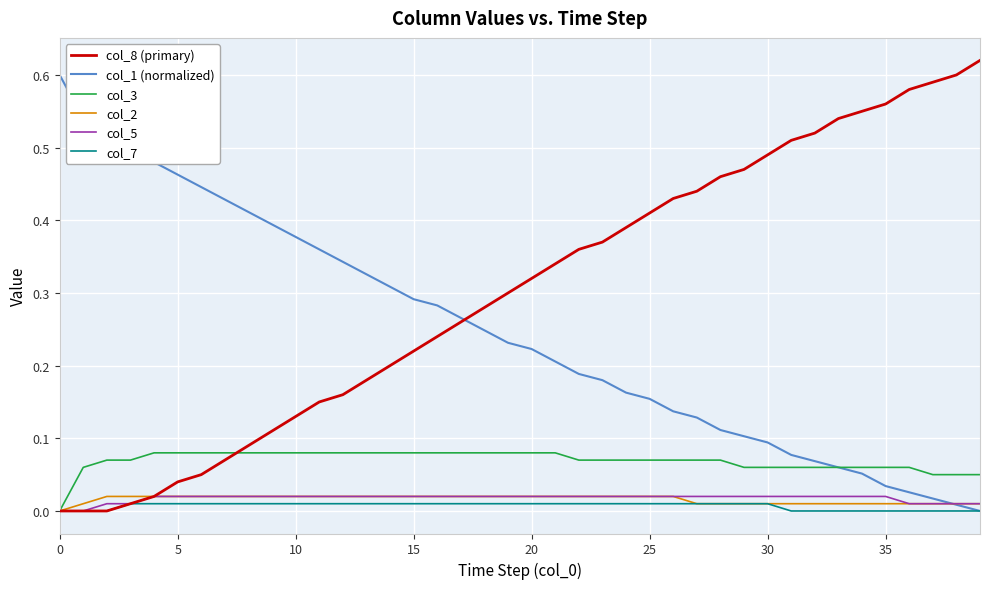

Which series has the largest total across all categories?

col_8 (primary)